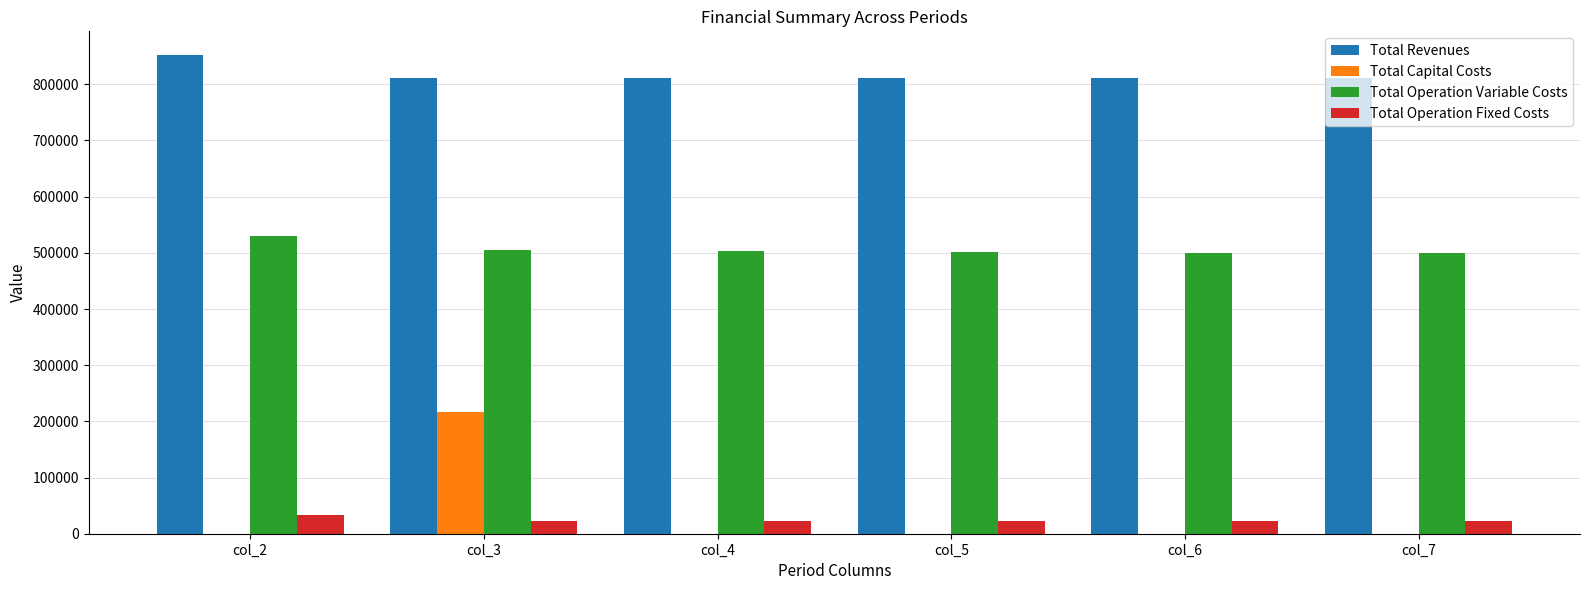

Is the value of Total Operation Fixed Costs at col_3 greater than the value of Total Capital Costs at col_6?

Yes